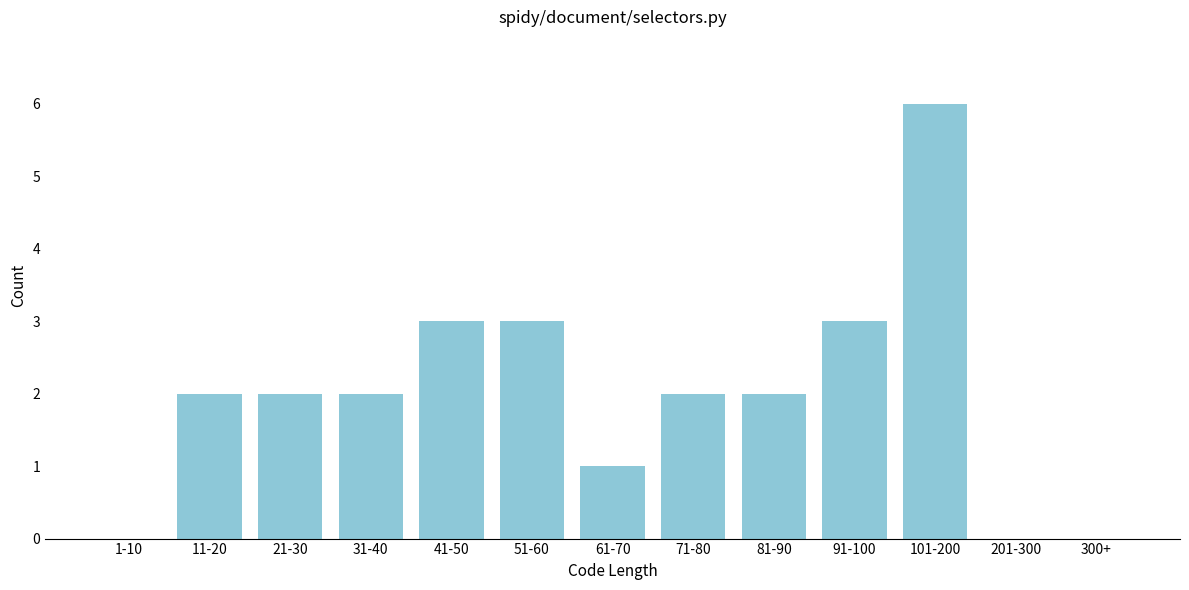

Reading left to right, list all the values displayed in this chart.

1-10=0	11-20=2	21-30=2	31-40=2	41-50=3	51-60=3	61-70=1	71-80=2	81-90=2	91-100=3	101-200=6	201-300=0	300+=0